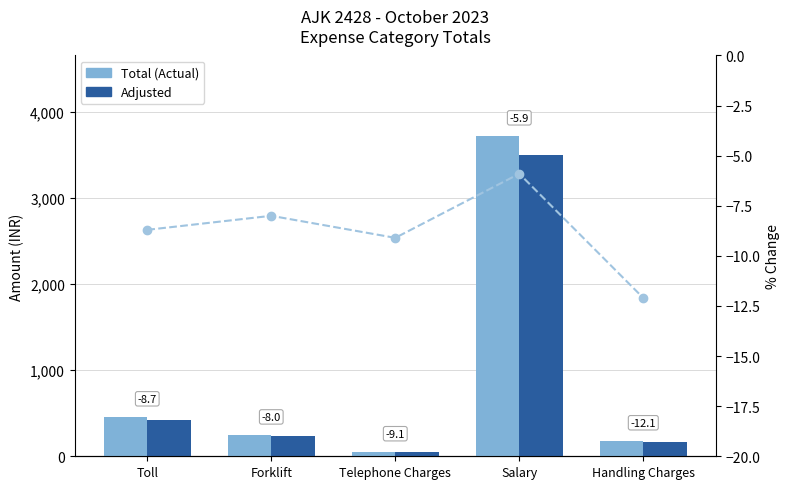

What is the value of the Total (Actual) bar at the 3rd from the left?

55